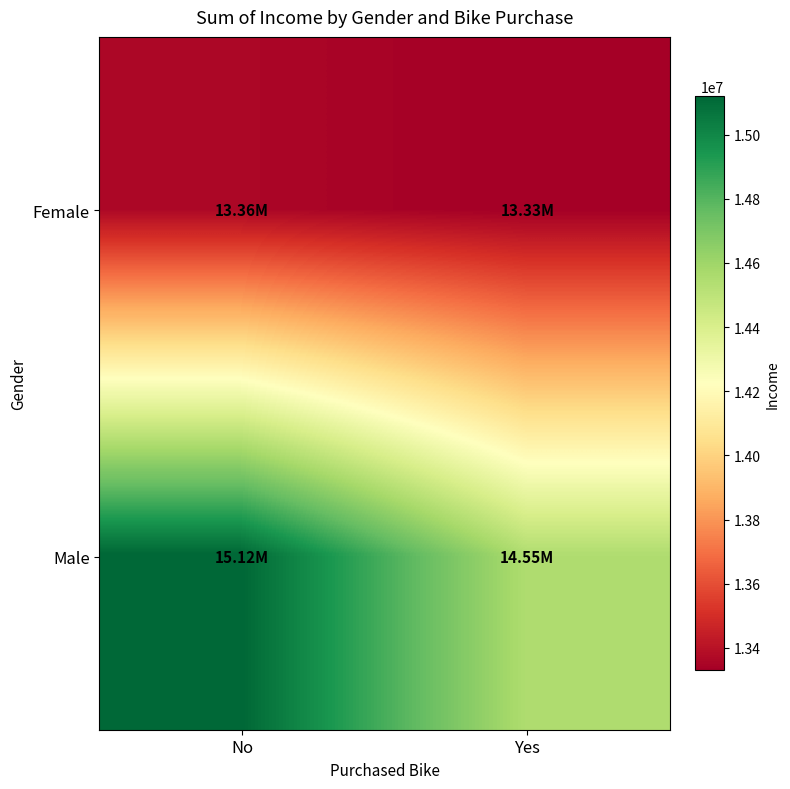

How many distinct data groups are displayed?

2